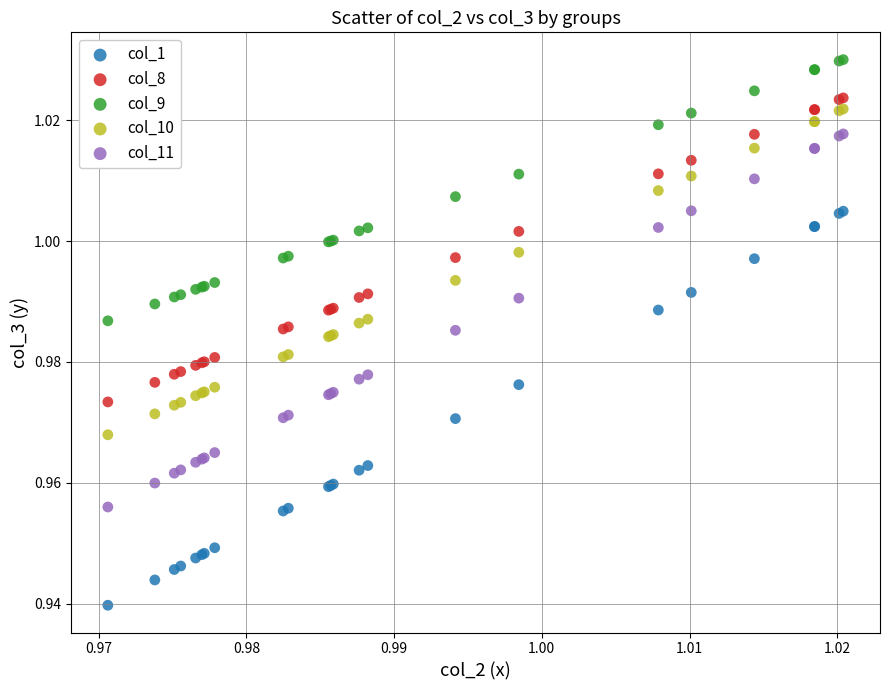

What are all the series names shown in the legend?

col_1, col_8, col_9, col_10, col_11